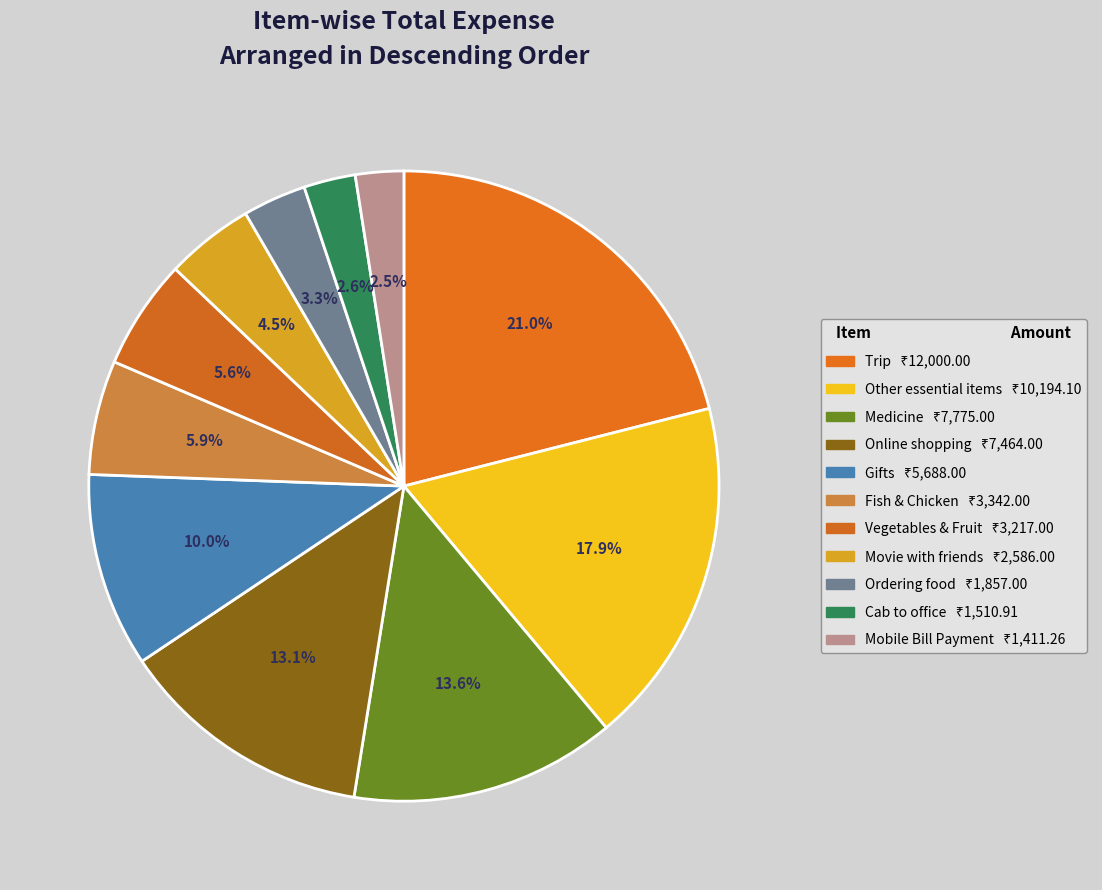

Count the number of slices in the pie.

11